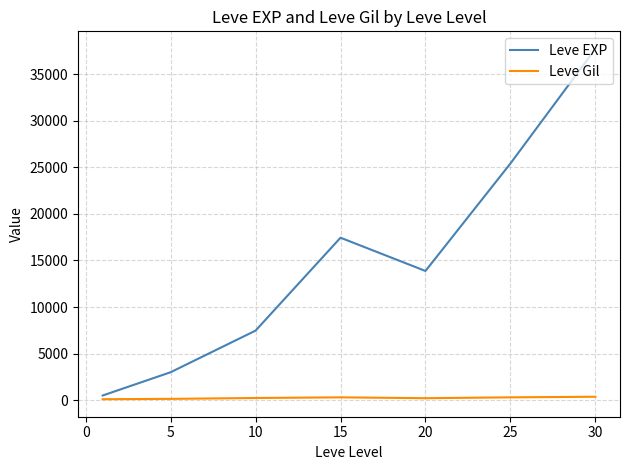

What is the minimum value for Leve Gil?

113.0